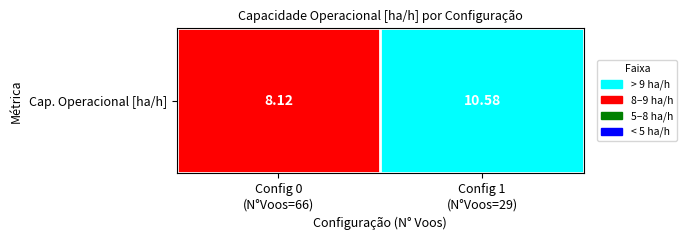

Rank the categories by value from lowest to highest.

Config 0
(N°Voos=66), Config 1
(N°Voos=29)